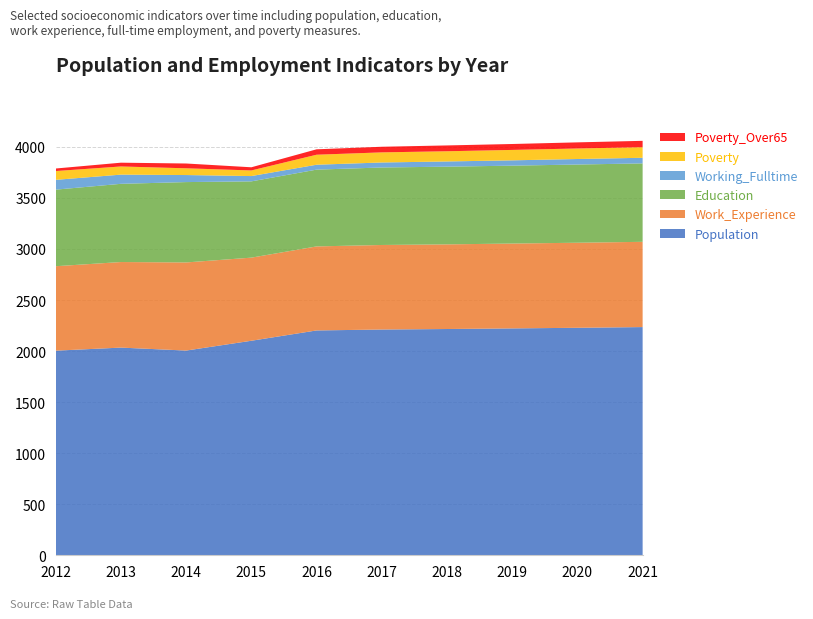

Reading left to right, what are all the values shown in this chart?

Population: 2004	2034	2005	2101	2202	2211	2216	2222	2228	2235
Work_Experience: 827	838	863	814	823	828	829	831	833	835
Education: 750	766	787	747	752	759	761	763	766	768
Working_Fulltime: 96	90	69	52	48	49	51	52	54	55
Poverty: 86	80	66	55	98	99	100	102	103	104
Poverty_Over65: 25	37	47	31	53	55	57	58	60	62